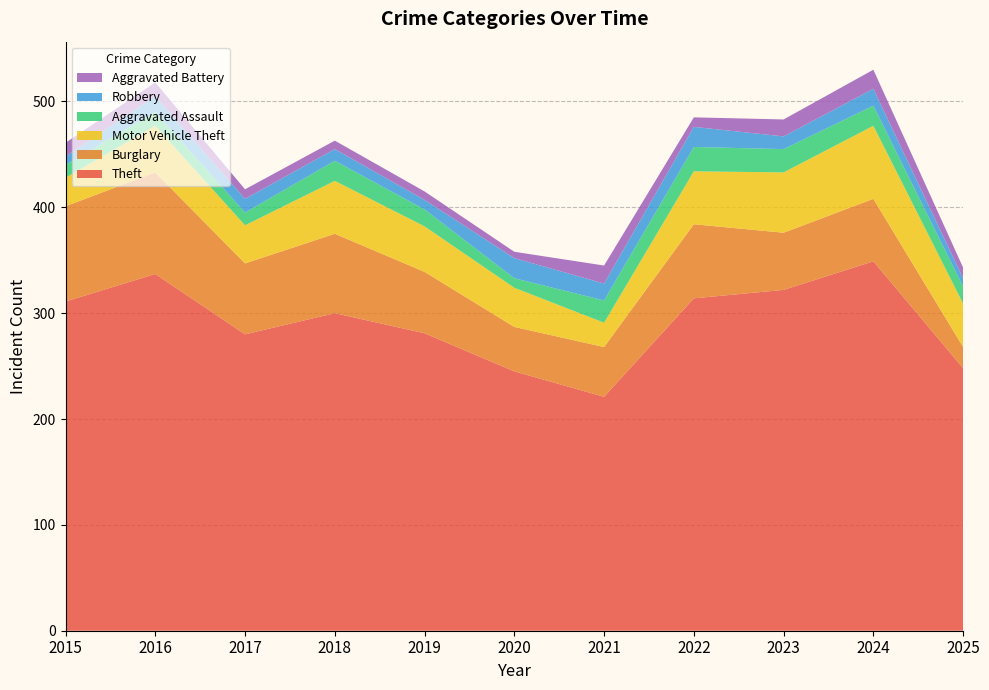

Reading left to right, extract all data points from this chart.

Theft: 2015=311	2016=337	2017=280	2018=300	2019=281	2020=245	2021=221	2022=314	2023=322	2024=349	2025=248
Burglary: 2015=90	2016=96	2017=67	2018=75	2019=58	2020=42	2021=47	2022=70	2023=54	2024=59	2025=20
Motor Vehicle Theft: 2015=27	2016=44	2017=36	2018=50	2019=43	2020=37	2021=23	2022=50	2023=57	2024=69	2025=41
Aggravated Assault: 2015=12	2016=13	2017=12	2018=19	2019=16	2020=9	2021=21	2022=23	2023=22	2024=19	2025=16
Robbery: 2015=8	2016=15	2017=13	2018=11	2019=9	2020=19	2021=16	2022=19	2023=12	2024=16	2025=8
Aggravated Battery: 2015=13	2016=13	2017=9	2018=8	2019=8	2020=6	2021=17	2022=9	2023=16	2024=18	2025=10